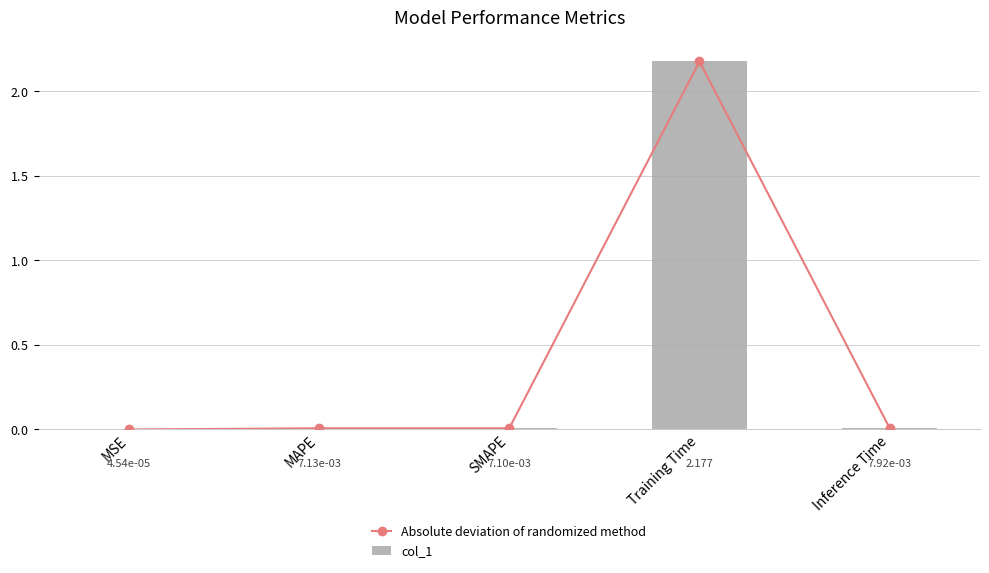

List the labels in order of col_1 value, largest first.

Training Time, Inference Time, MAPE, SMAPE, MSE